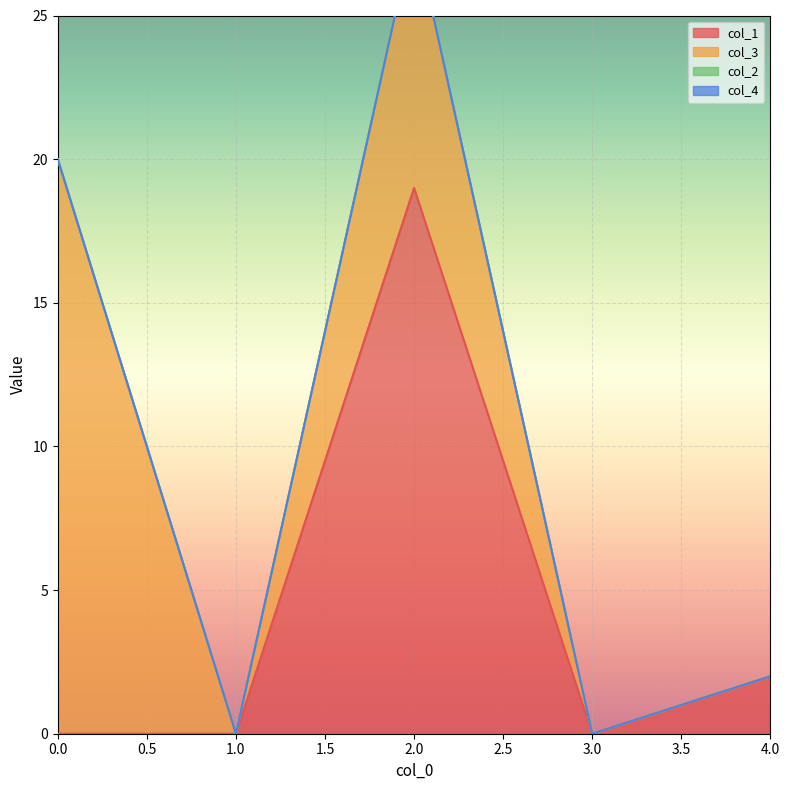

Does the chart display data point markers on the line(s)?

No